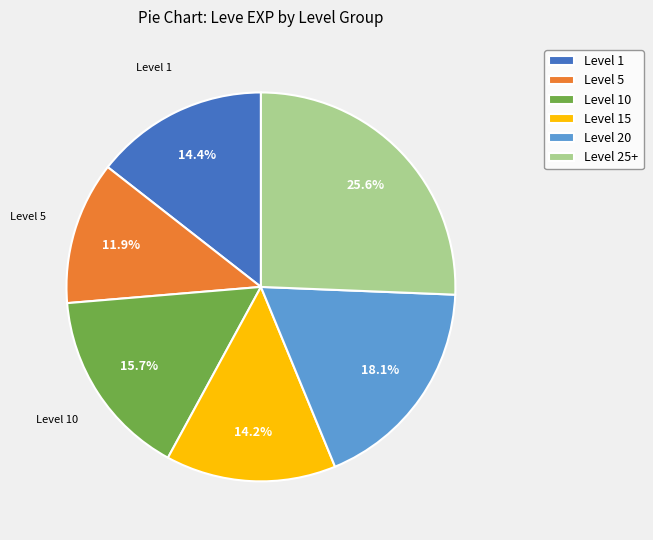

Is there a majority slice in this chart?

No